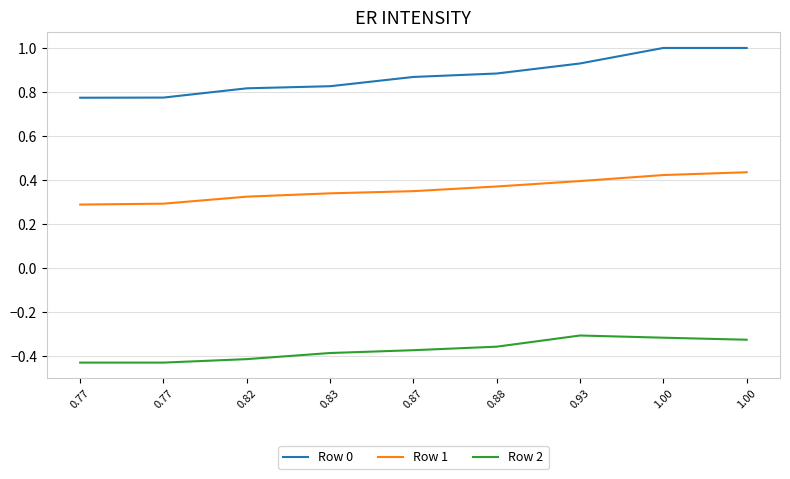

At which category is the sum across all series the highest?

1.00